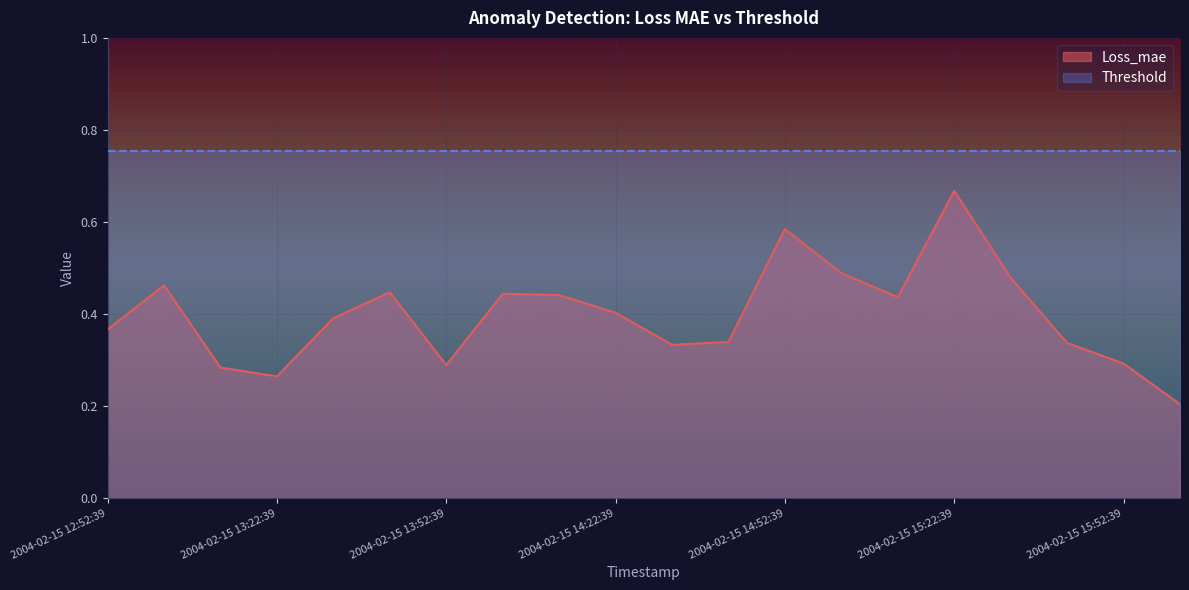

Reading left to right, extract all data points from this chart.

2004-02-15 12:52:39=0.4	2004-02-15 13:02:39=0.5	2004-02-15 13:12:39=0.3	2004-02-15 13:22:39=0.3	2004-02-15 13:32:39=0.4	2004-02-15 13:42:39=0.4	2004-02-15 13:52:39=0.3	2004-02-15 14:02:39=0.4	2004-02-15 14:12:39=0.4	2004-02-15 14:22:39=0.4	2004-02-15 14:32:39=0.3	2004-02-15 14:42:39=0.3	2004-02-15 14:52:39=0.6	2004-02-15 15:02:39=0.5	2004-02-15 15:12:39=0.4	2004-02-15 15:22:39=0.7	2004-02-15 15:32:39=0.5	2004-02-15 15:42:39=0.3	2004-02-15 15:52:39=0.3	2004-02-15 16:02:39=0.2